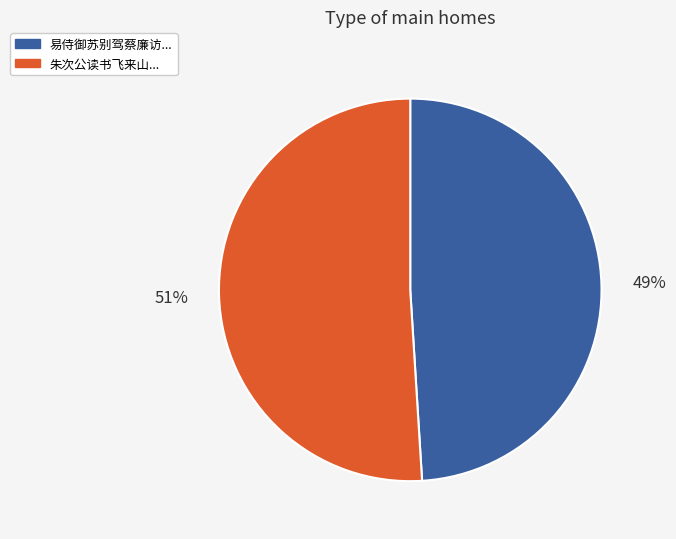

How many slices are in this pie chart?

2